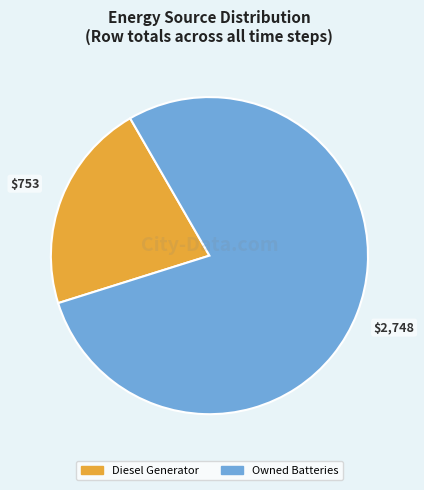

Is there any slice that represents more than half of the pie?

Yes